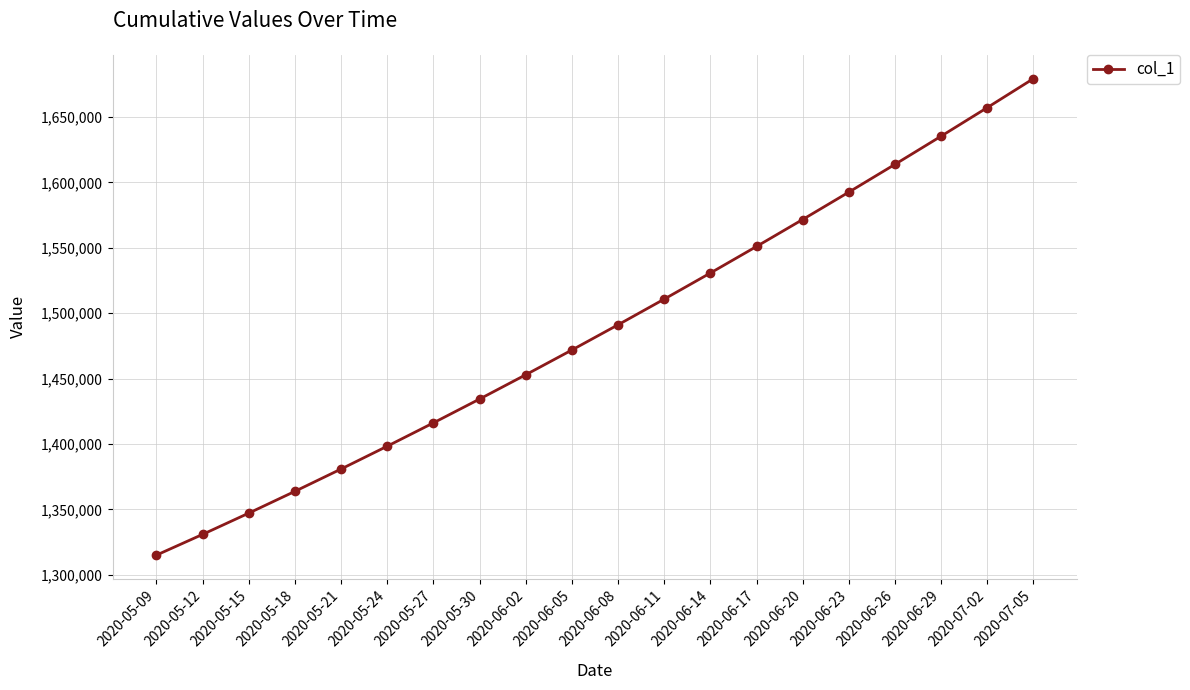

True or false: the data has more than 2 interior local peaks.

False